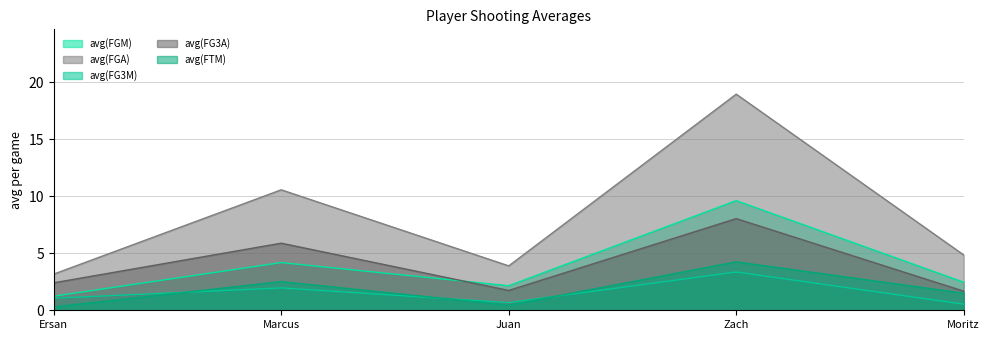

What is the highest value of the avg(FG3A) series?

8.0